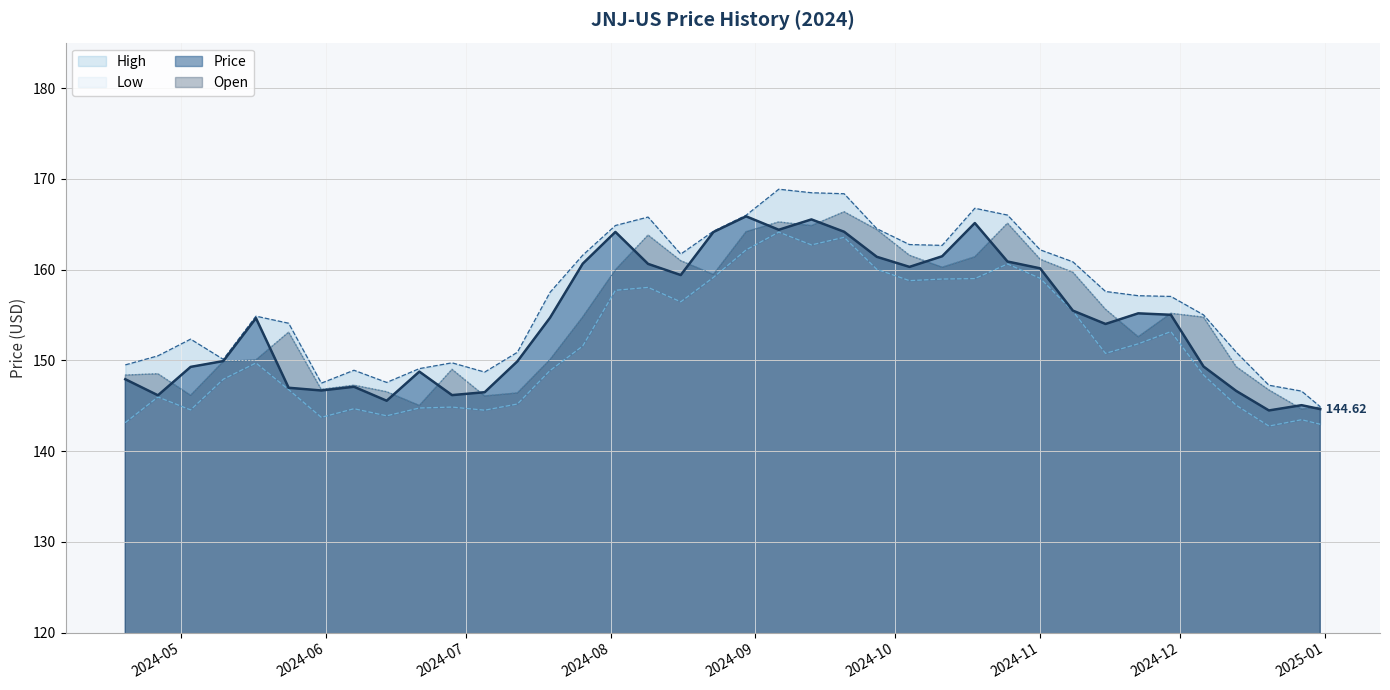

What is the difference between the Price values at 2024-07-05 and 2024-09-20?

17.7